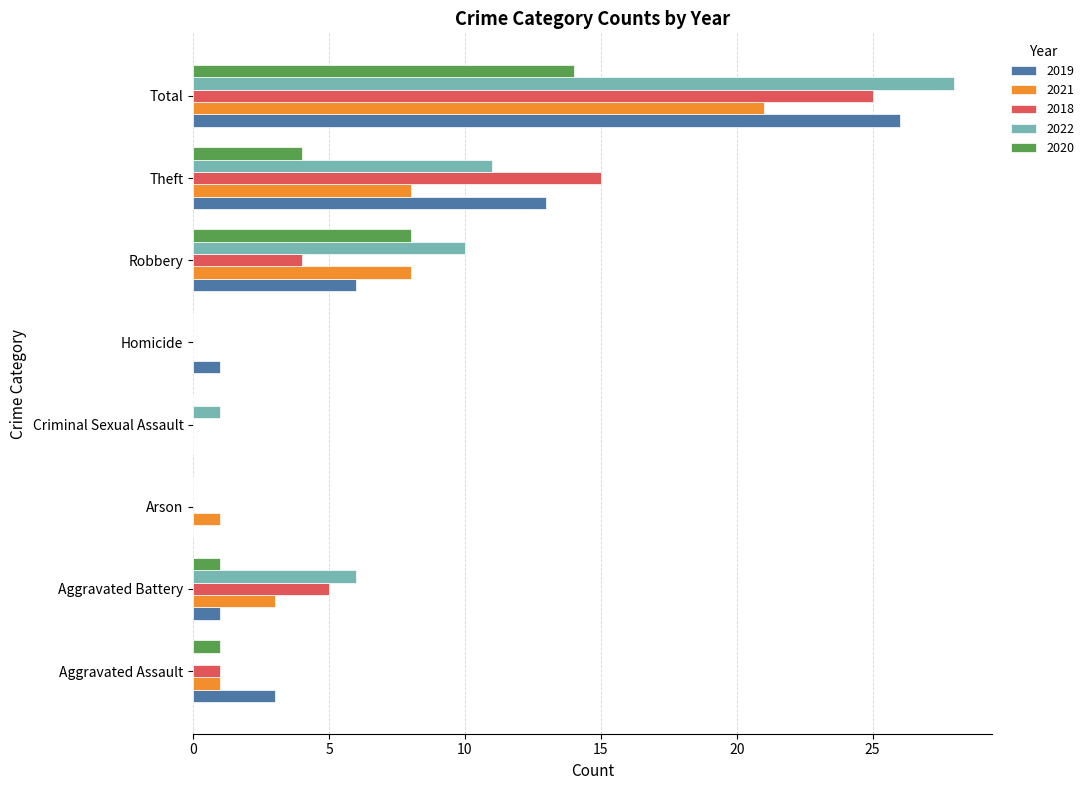

At which category is the sum across all series the highest?

Total